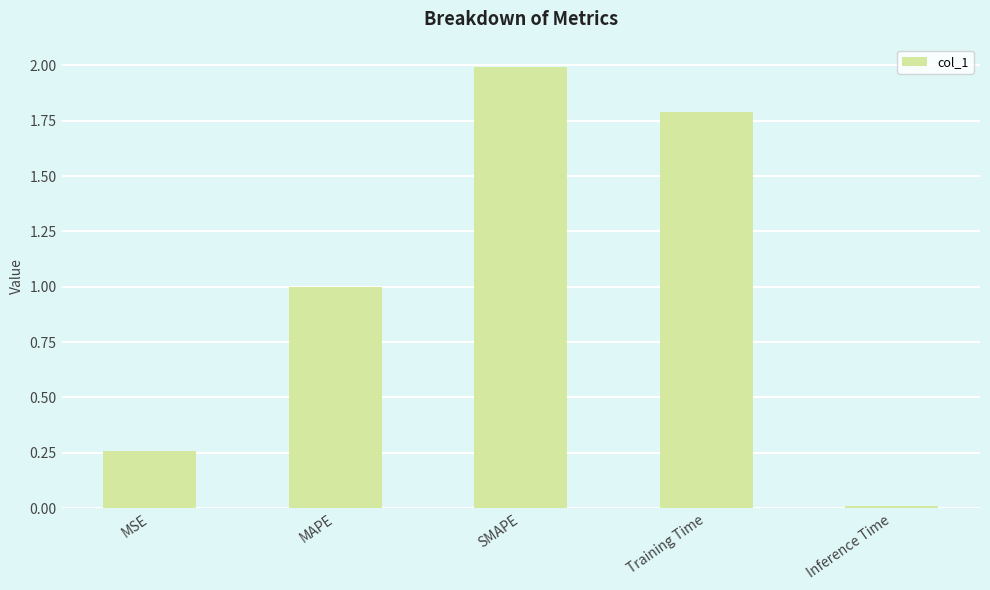

How many distinct data groups are displayed?

1